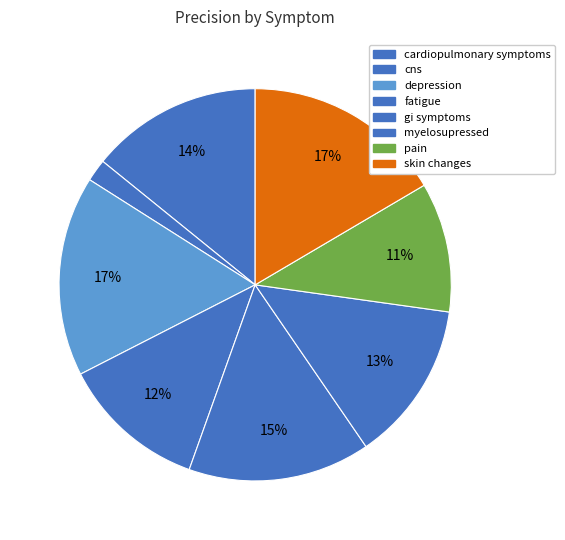

How many segments does this pie chart have?

8